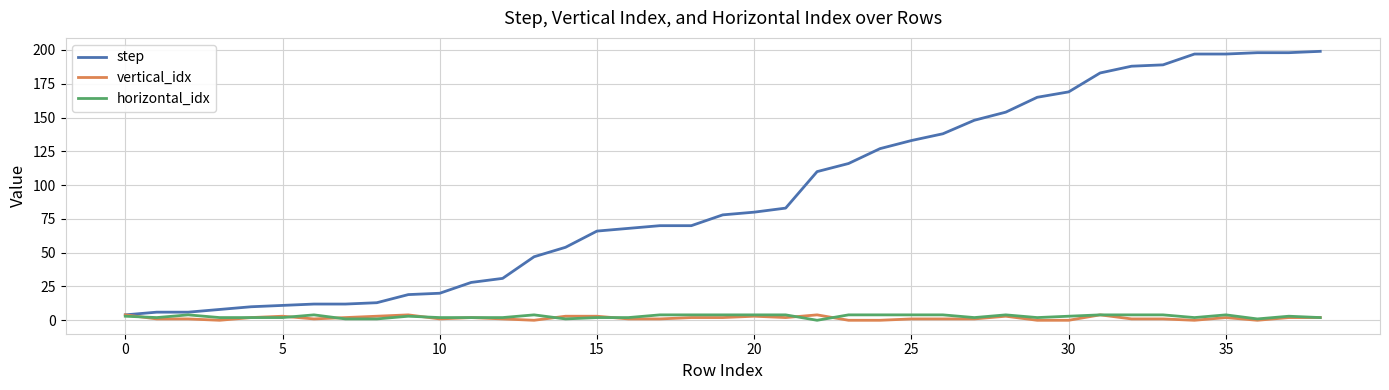

Which series has the largest range (max minus min)?

step